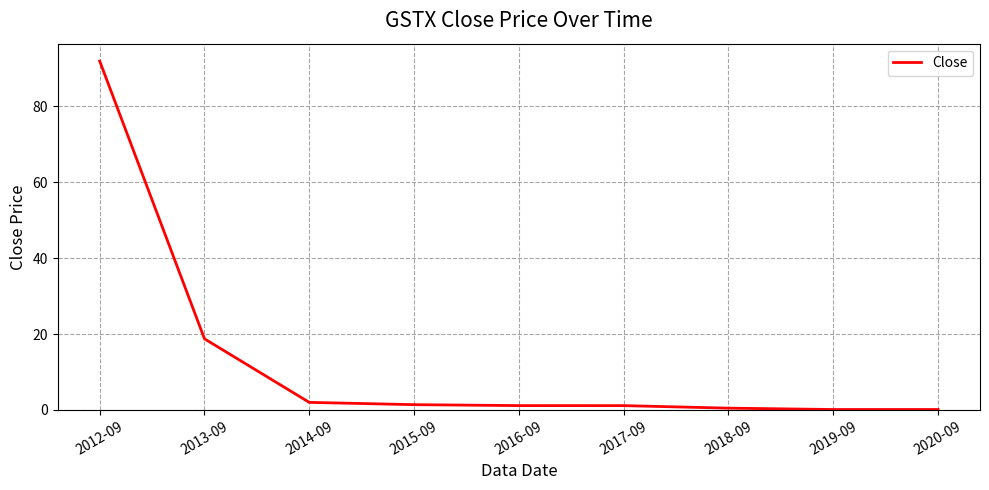

Which label corresponds to the largest value in the chart?

2012-09